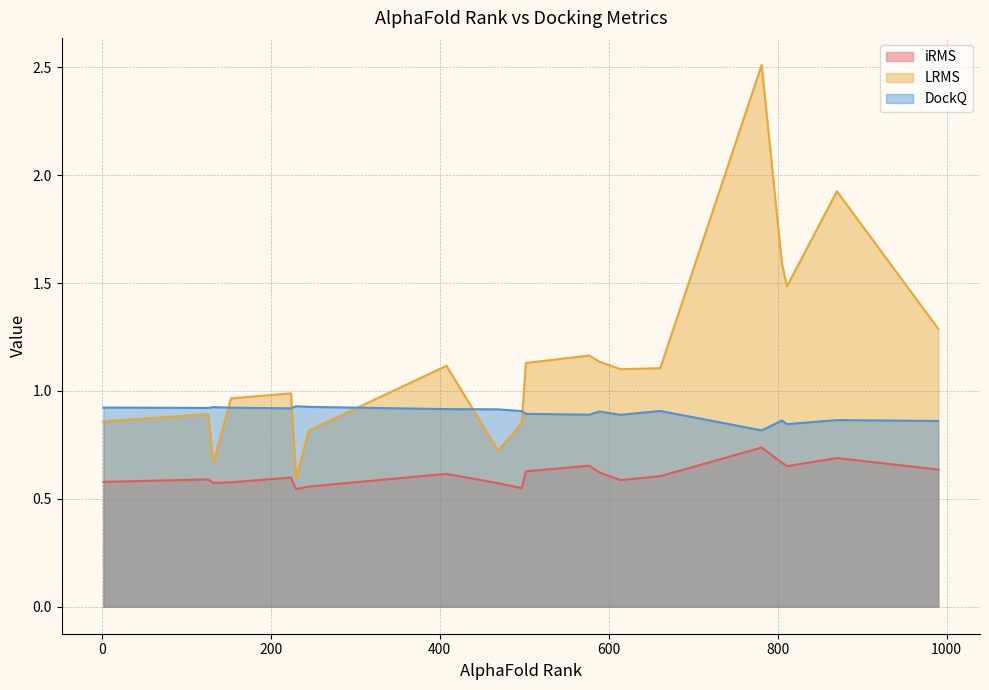

What is the average value of the DockQ series?

0.9